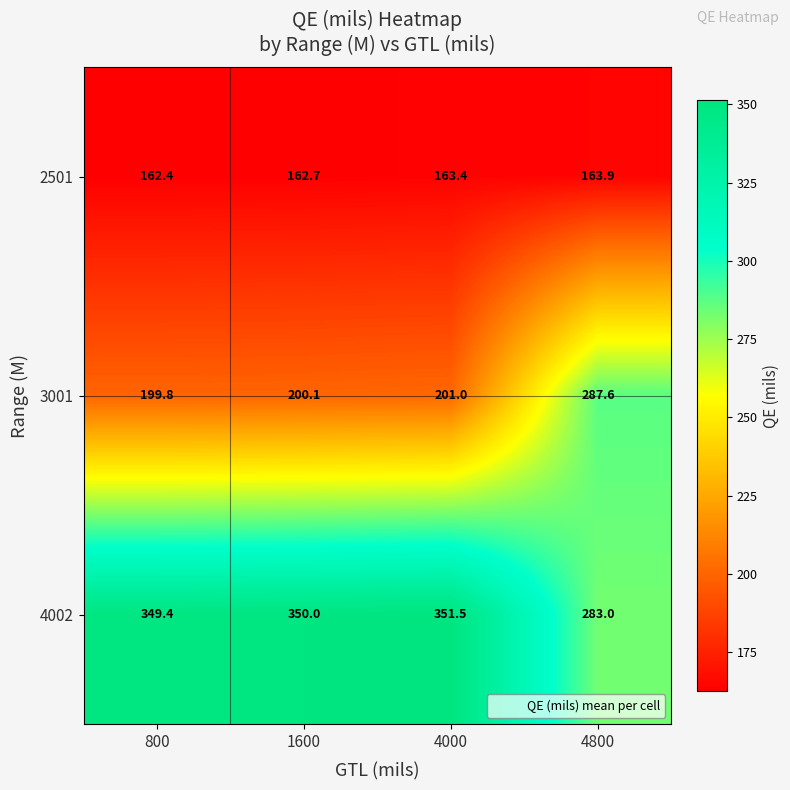

What is the difference between the highest and lowest values at 4000?

188.1